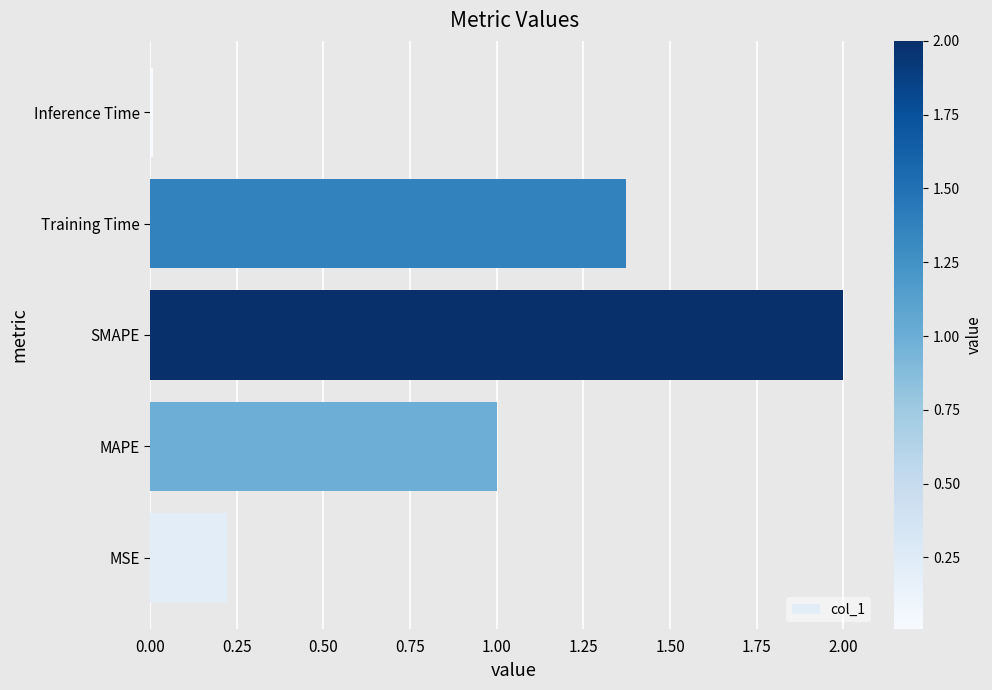

How many series are shown in this chart?

1